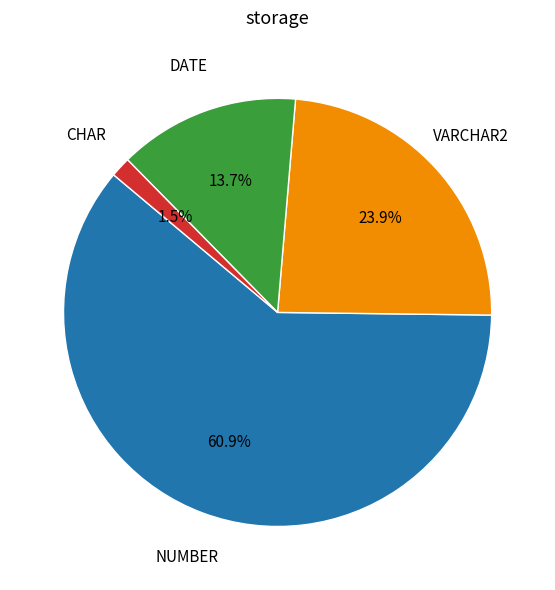

Does any single category account for the majority?

Yes